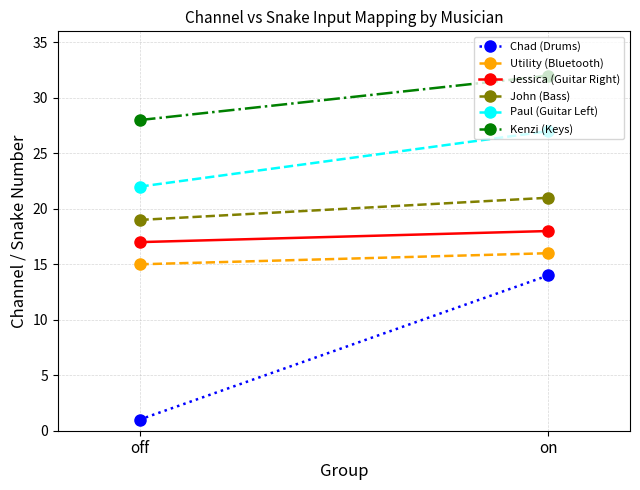

How many lines are shown in the chart?

6